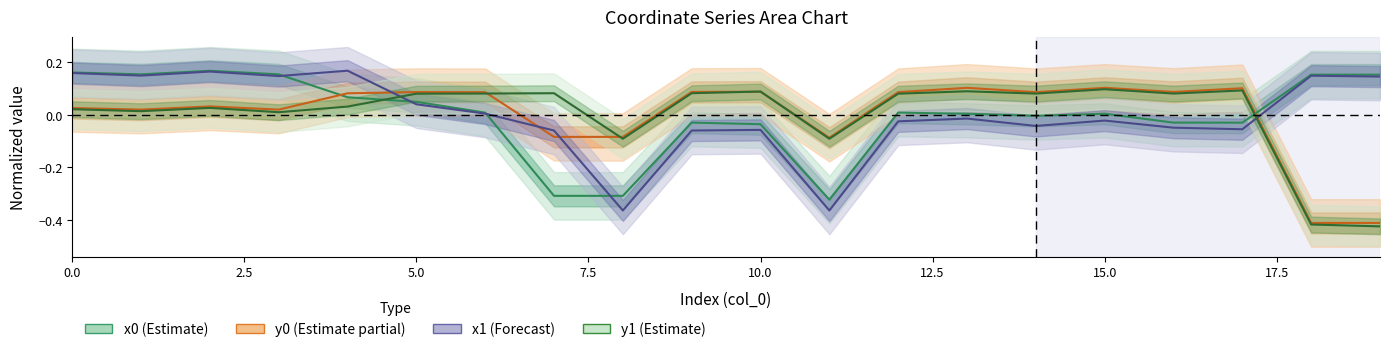

Reading left to right, extract all data points from this chart.

x0 (Estimate): 0.2	0.2	0.2	0.2	0.1	0.0	0.0	-0.3	-0.3	-0.0	-0.0	-0.3	0.0	0.0	-0.0	0.0	-0.0	-0.0	0.2	0.2
y0 (Estimate partial): 0.0	0.0	0.0	0.0	0.1	0.1	0.1	-0.1	-0.1	0.1	0.1	-0.1	0.1	0.1	0.1	0.1	0.1	0.1	-0.4	-0.4
x1 (Forecast): 0.2	0.1	0.2	0.1	0.2	0.0	0.0	-0.1	-0.4	-0.1	-0.1	-0.4	-0.0	-0.0	-0.0	-0.0	-0.0	-0.1	0.1	0.1
y1 (Estimate): 0.0	0.0	0.0	0.0	0.0	0.1	0.1	0.1	-0.1	0.1	0.1	-0.1	0.1	0.1	0.1	0.1	0.1	0.1	-0.4	-0.4